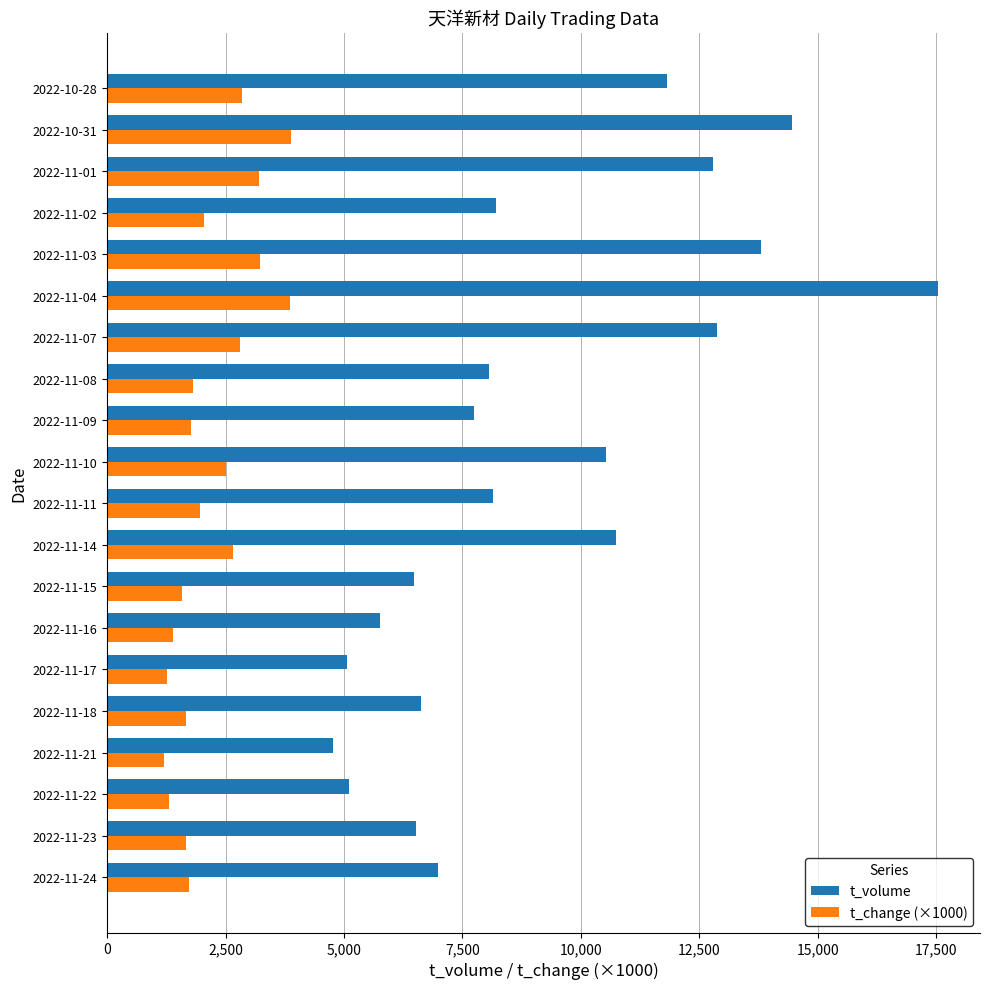

What is the difference between the maximum and minimum values in the t_volume series?

12772